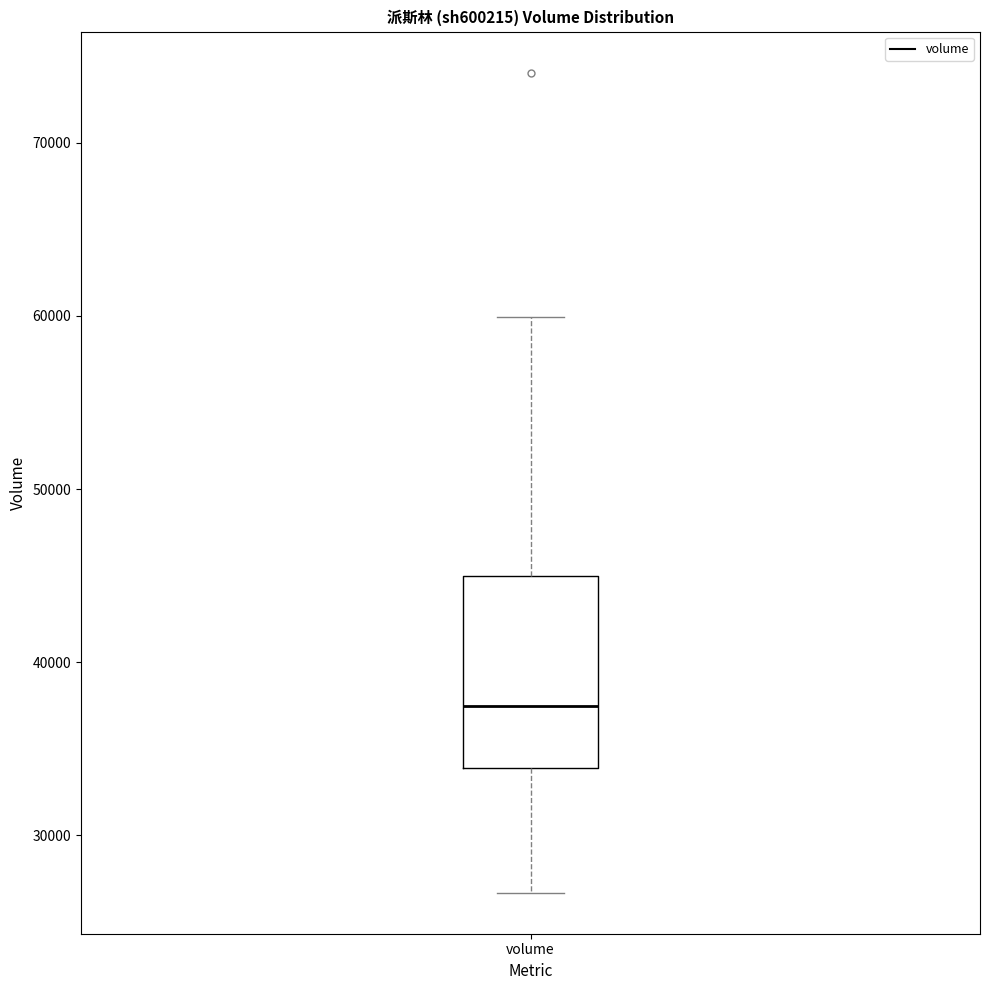

Read this box plot against the y-axis: the position of the median line, the range covered by the box, and the ends of both whiskers. The values are not printed on the chart, so give them approximately, as read against the axis.

median 37000, box 34000 to 45000, whiskers 27000 to 60000